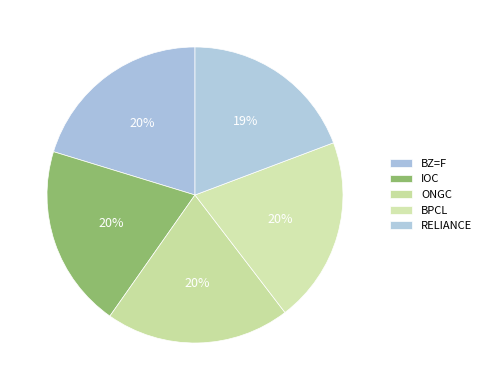

To the nearest percent, what is the difference between the largest and smallest slice percentages?

1%